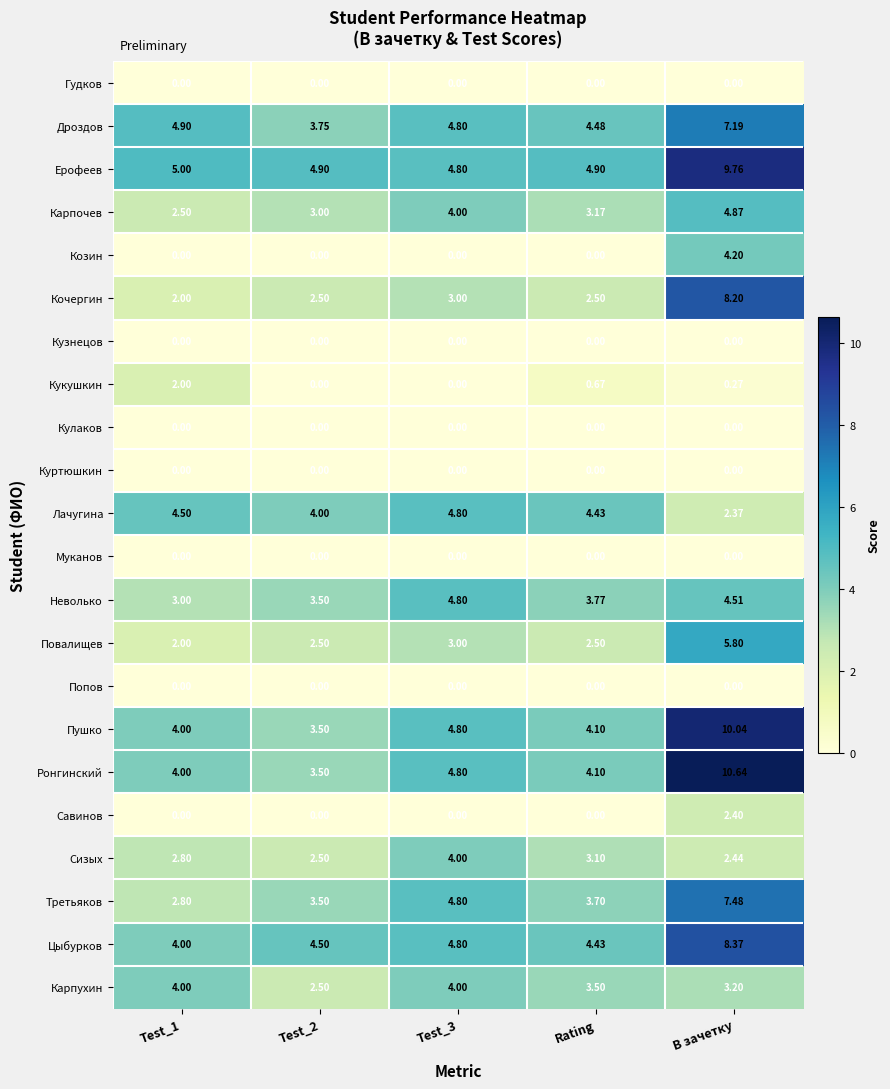

At which category is the sum across all series the highest?

В зачетку